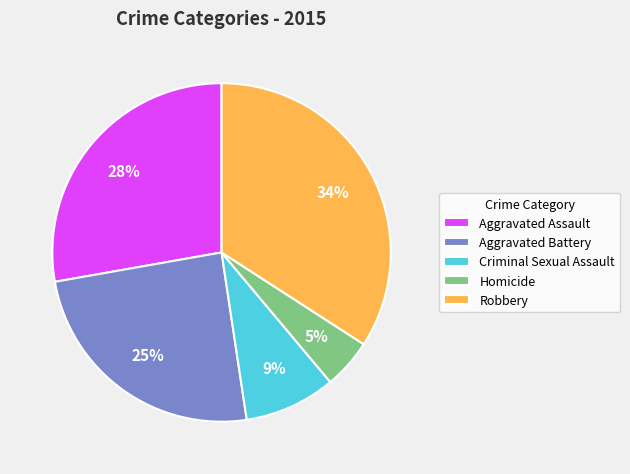

To the nearest percent, what portion does Criminal Sexual Assault represent?

9%